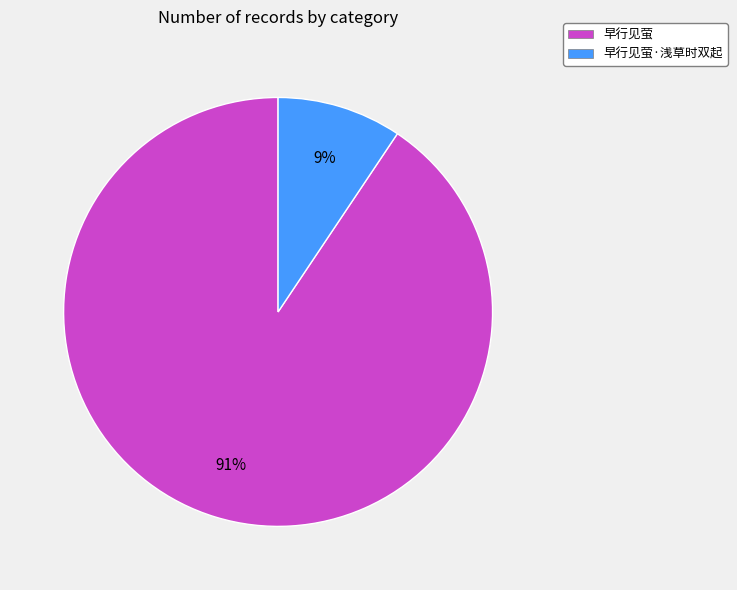

How many segments does this pie chart have?

2